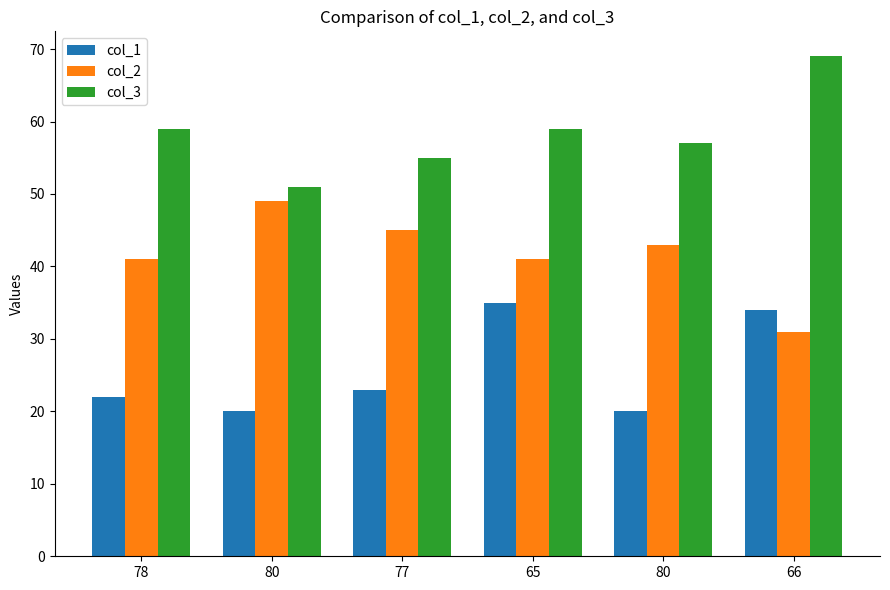

At which label does col_1 reach its minimum?

80